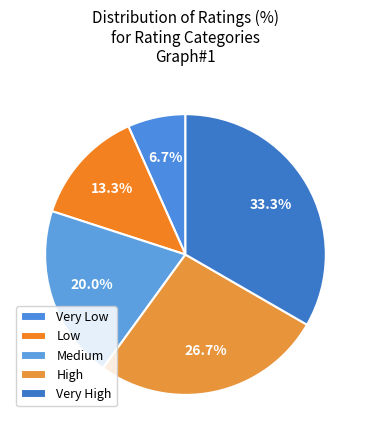

Is it true that Very High is 33% of the pie?

True